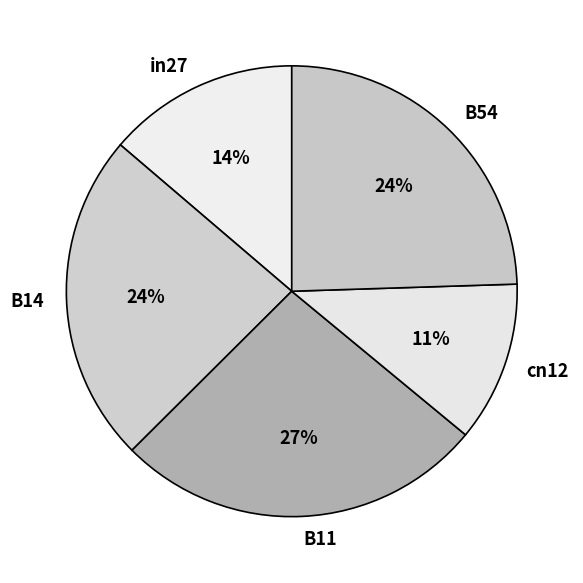

Is there a majority slice in this chart?

No